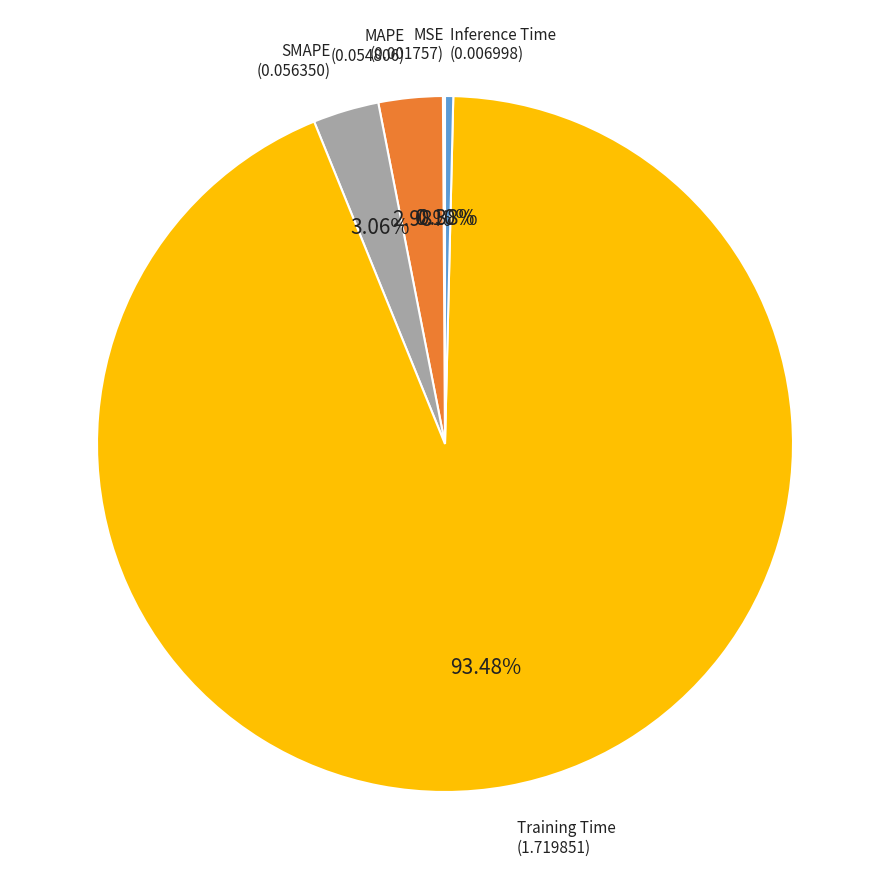

Is there a majority slice in this chart?

Yes